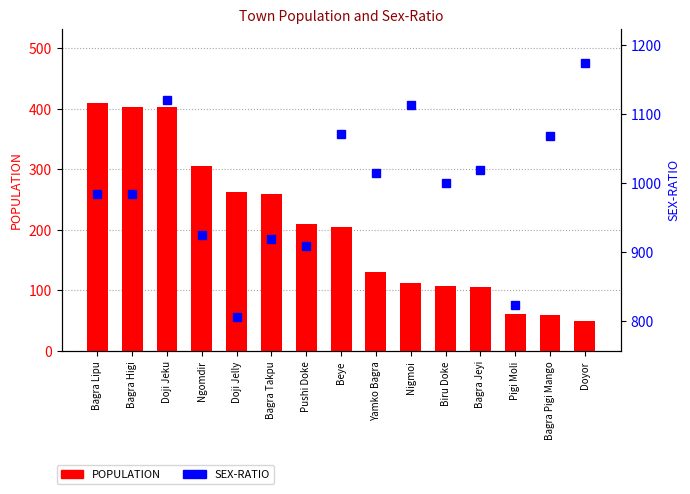

Which series has the largest total across all categories?

SEX-RATIO